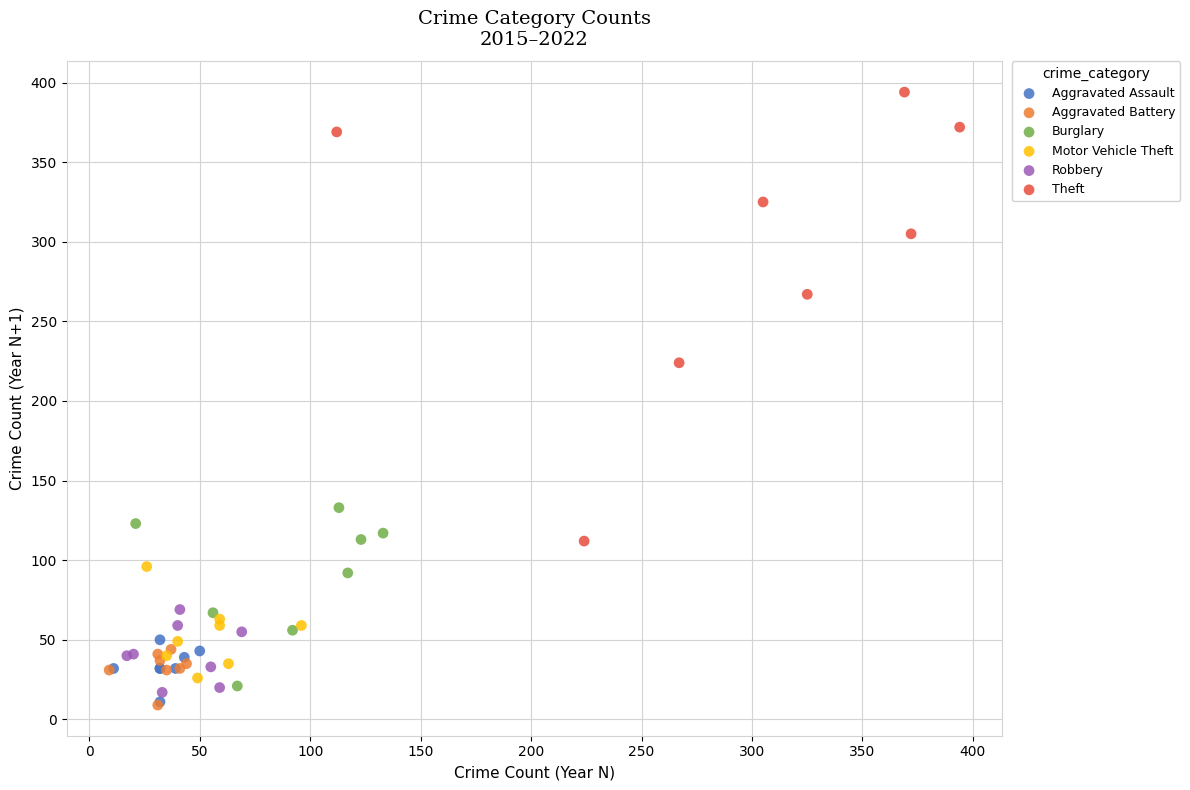

What are all the series names shown in the legend?

Aggravated Assault, Aggravated Battery, Burglary, Motor Vehicle Theft, Robbery, Theft